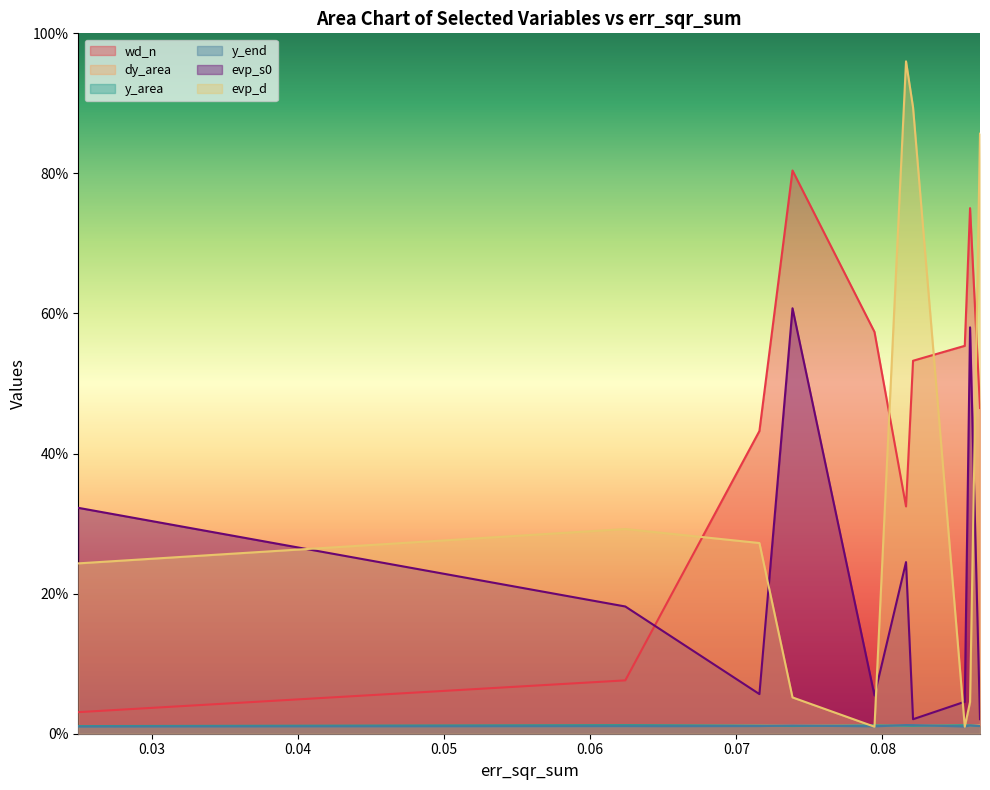

What is the maximum value shown in the chart?

96.0